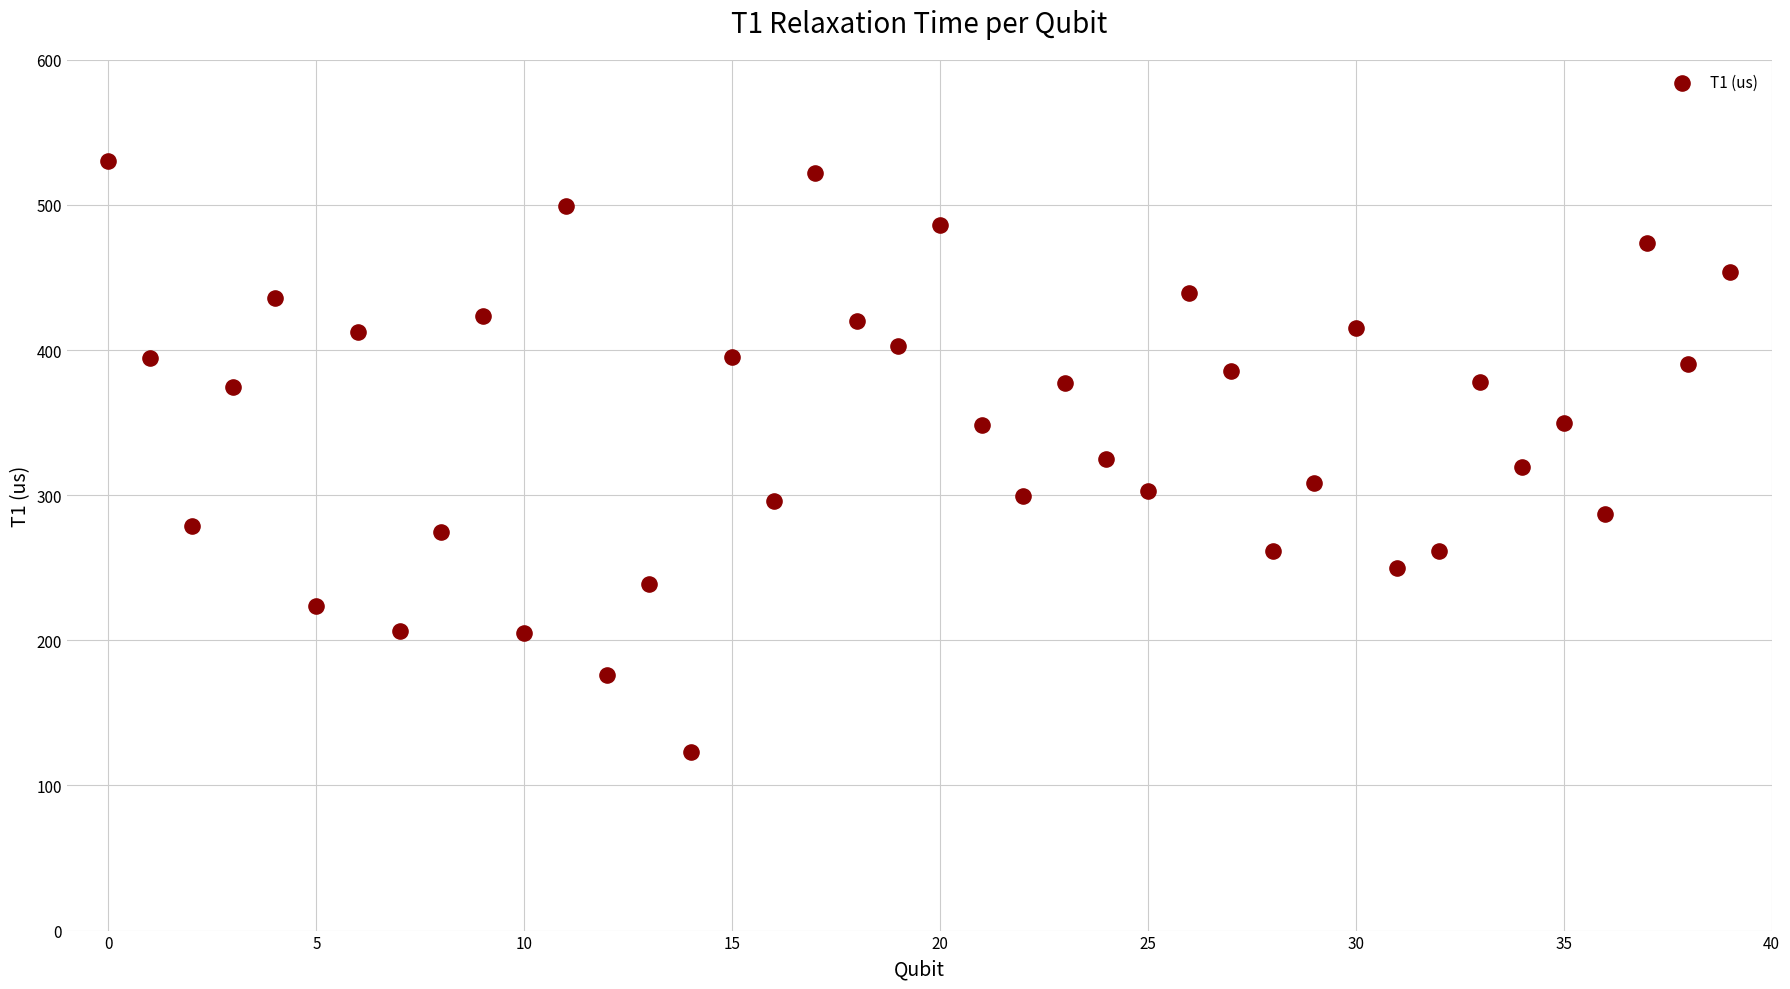

What is the range of Y values (max minus min)?

406.9